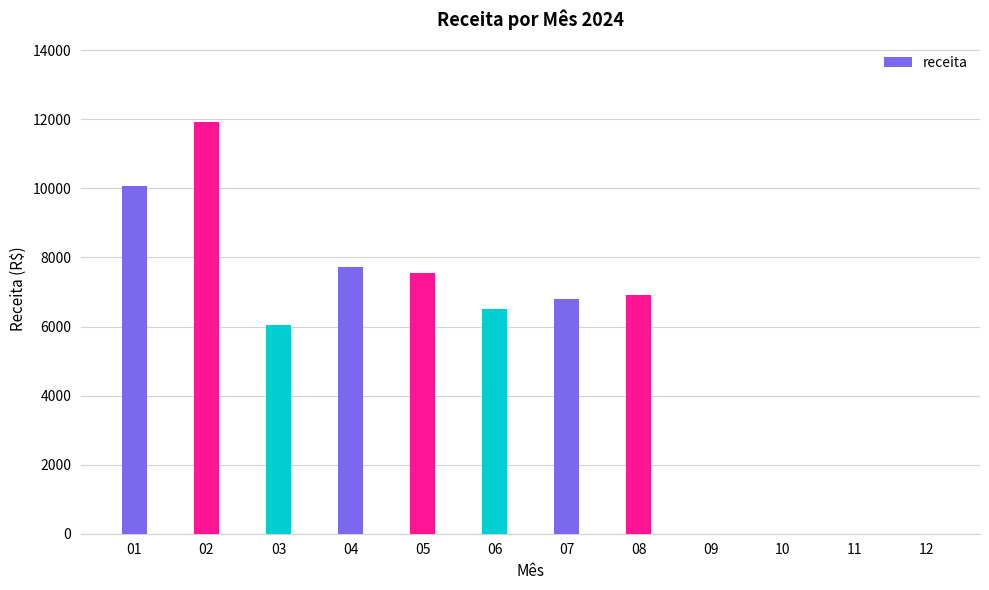

What is the sum of the values at 04 and 09?

7709.6